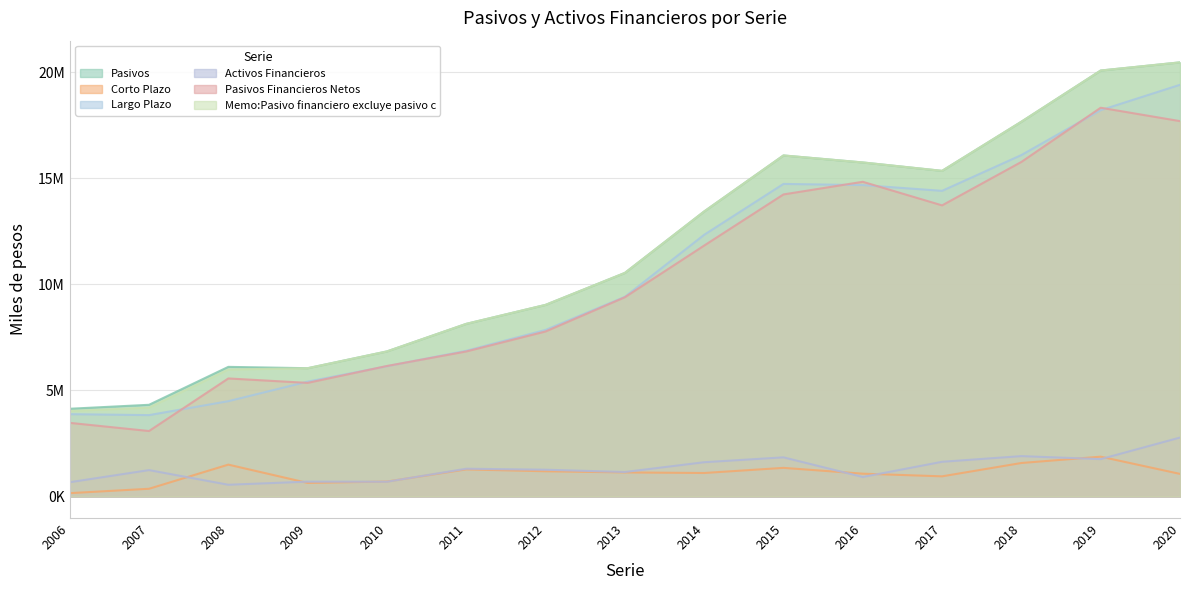

True or false: Activos Financieros and Pasivos Financieros Netos cross at least once.

False